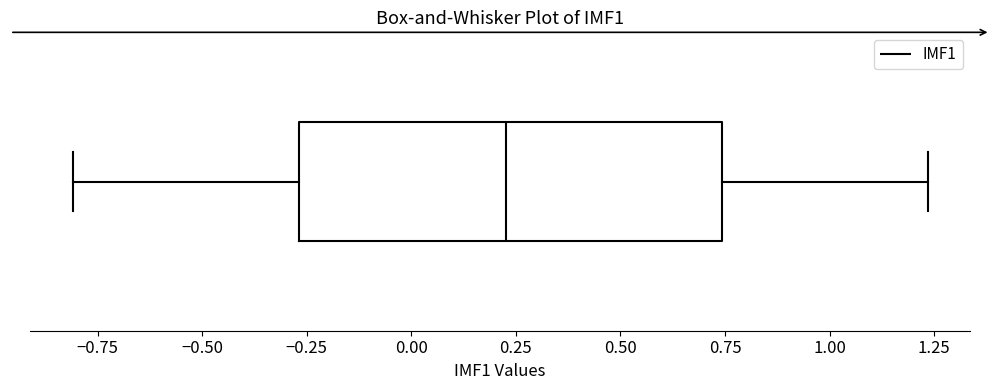

Read this box plot against the x-axis: the position of the median line, the range covered by the box, and the ends of both whiskers. The values are not printed on the chart, so give them approximately, as read against the axis.

median 0.25, box -0.25 to 0.75, whiskers -0.80 to 1.25